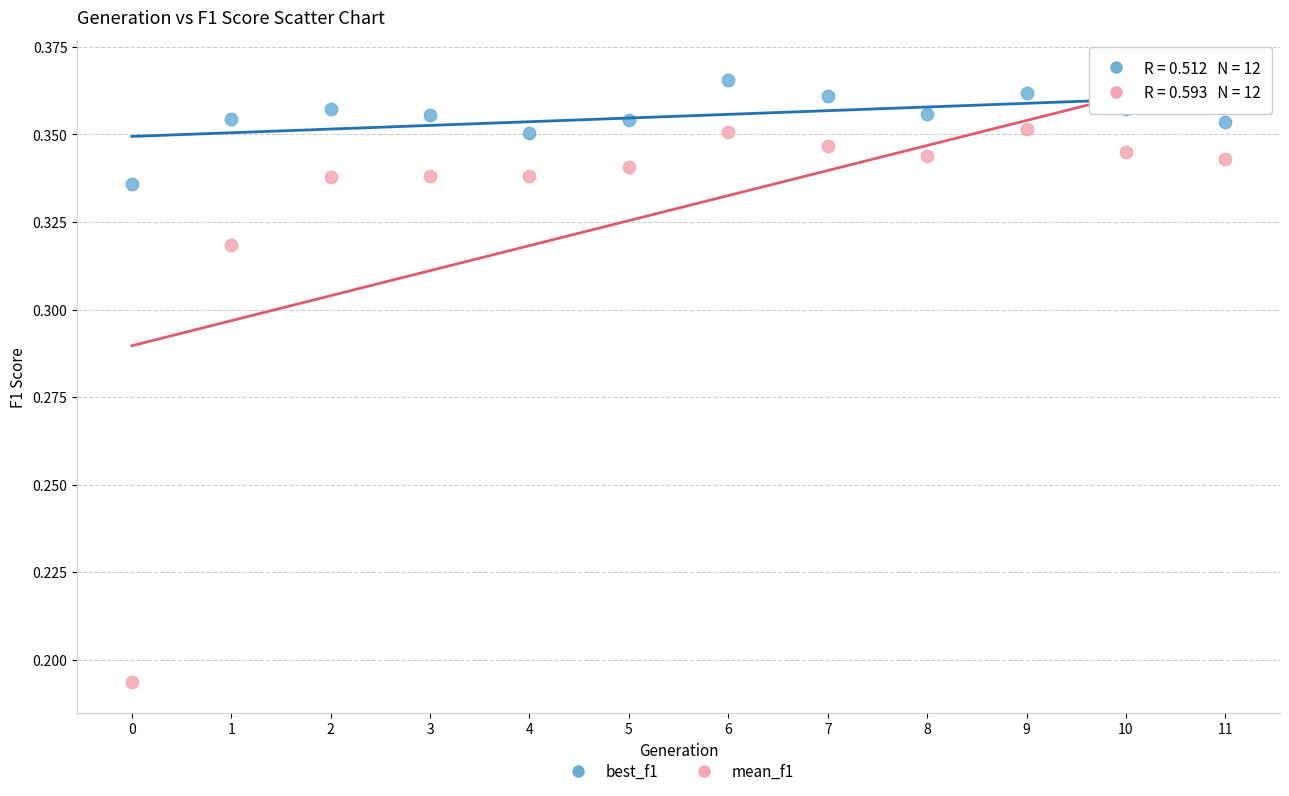

Which series has the largest Y range (max minus min)?

mean_f1